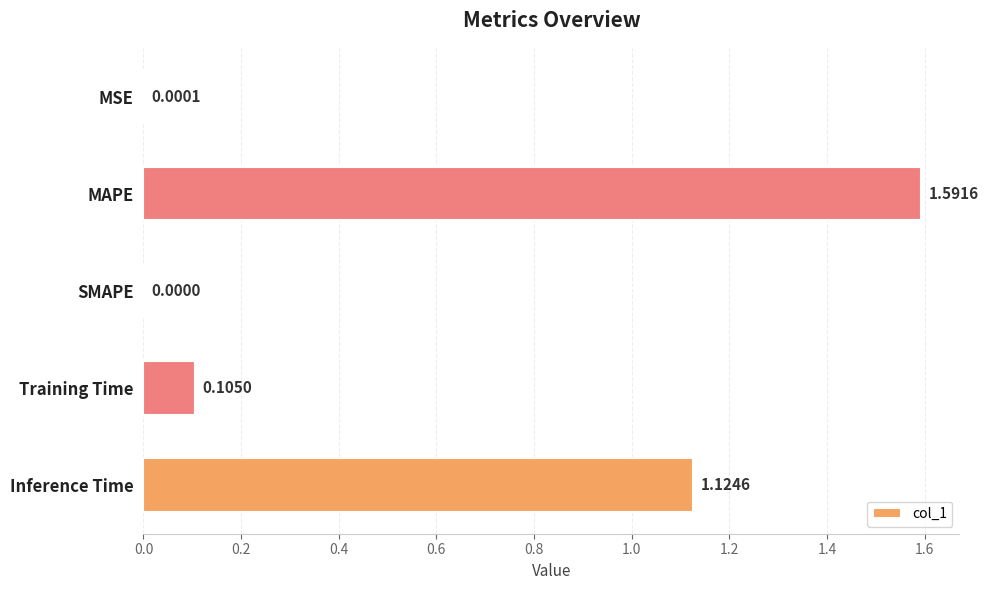

Count the number of data series in this chart.

1